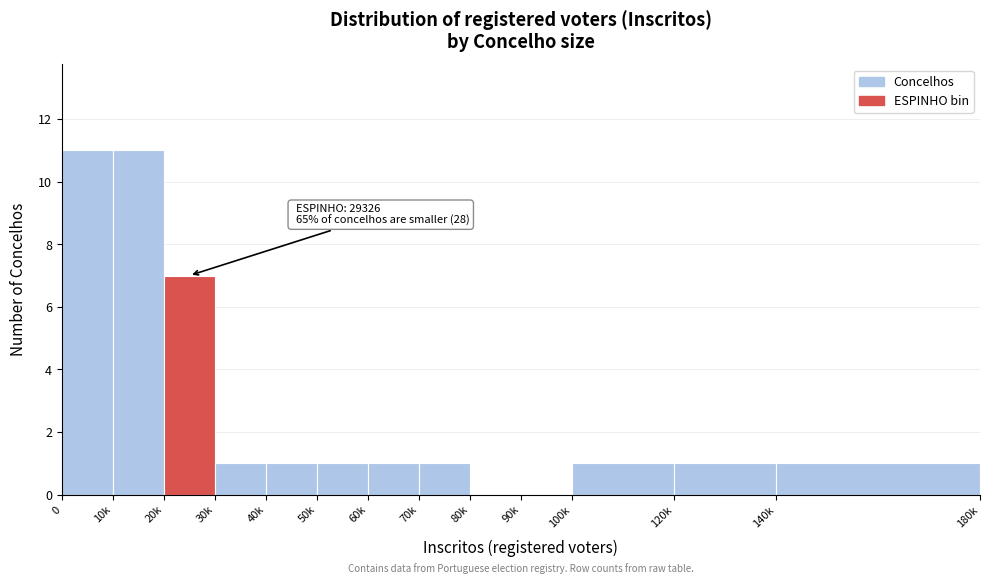

Reading right to left, what are all the values shown in this chart?

140k=1	120k=1	100k=1	90k=0	80k=0	70k=1	60k=1	50k=1	40k=1	30k=1	20k=7	10k=11	0=11